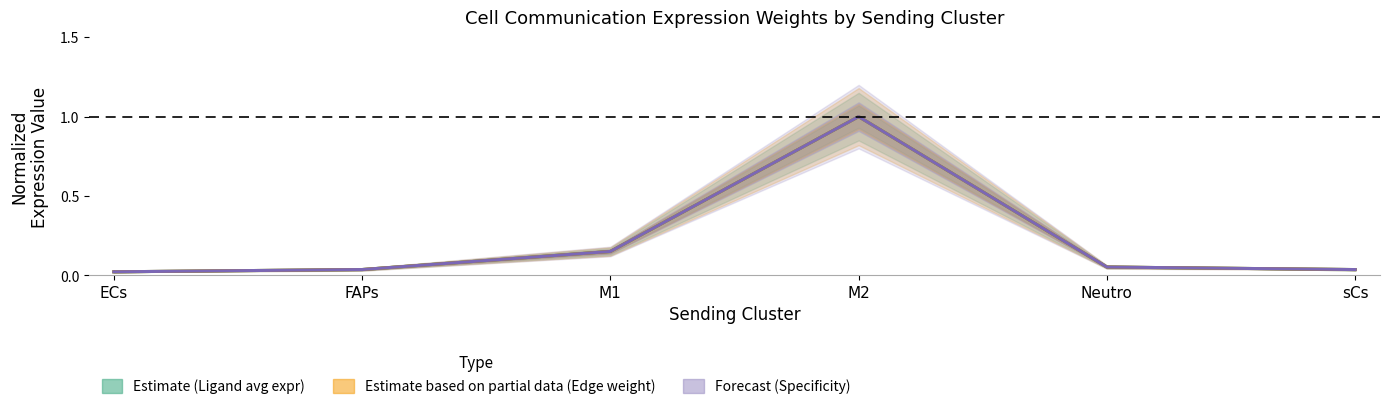

True or false: Ligand avg expression (normalized) has more than 1 interior local peaks.

False